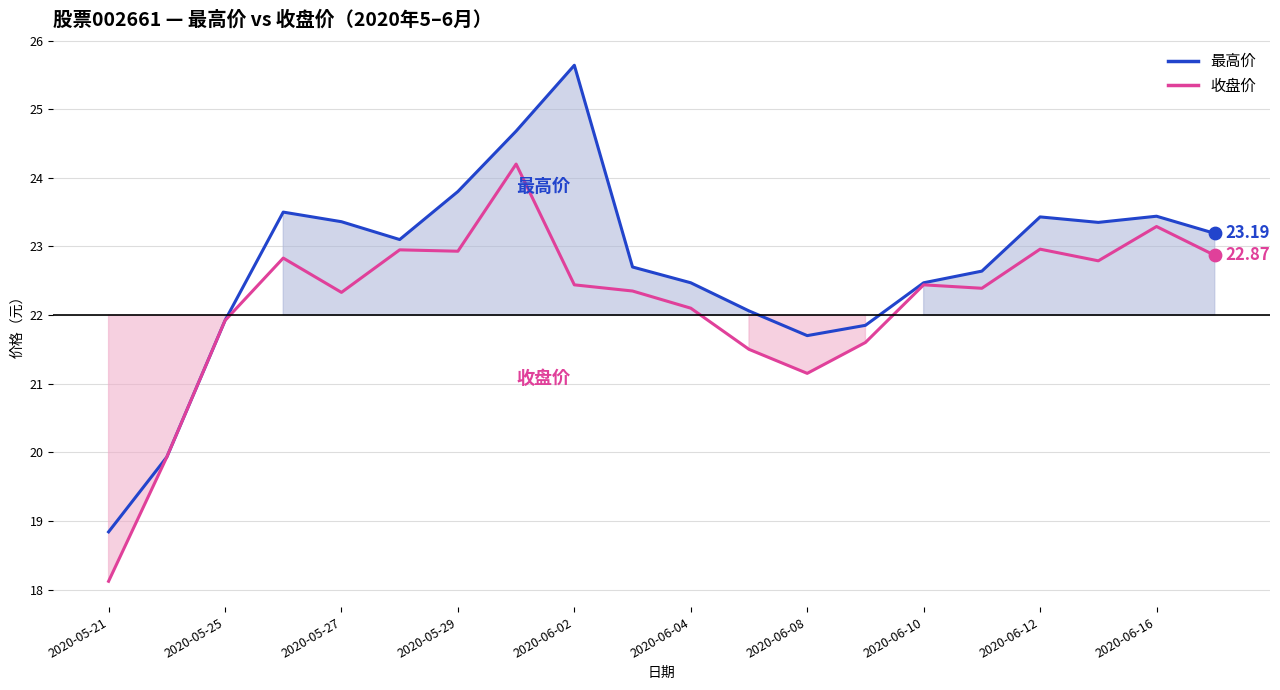

Which series has the largest total across all categories?

最高价